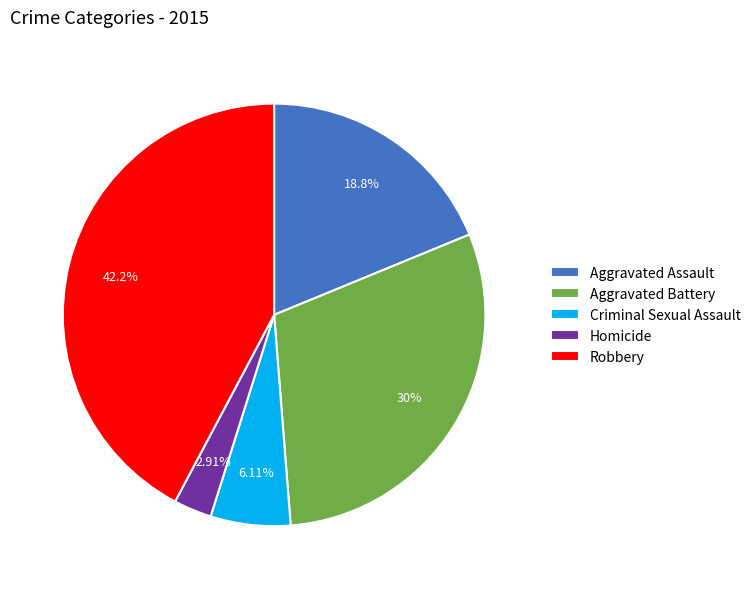

Rank the categories by value from highest to lowest.

Robbery, Aggravated Battery, Aggravated Assault, Criminal Sexual Assault, Homicide